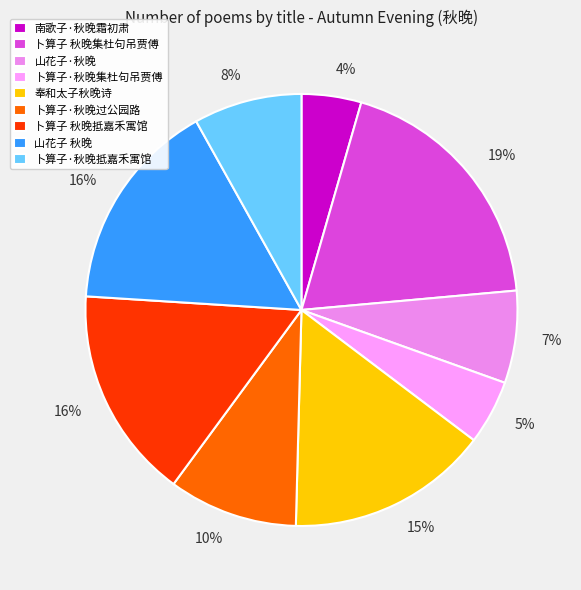

To the nearest percent, what portion does 卜算子 秋晚抵嘉禾寓馆 represent?

16%